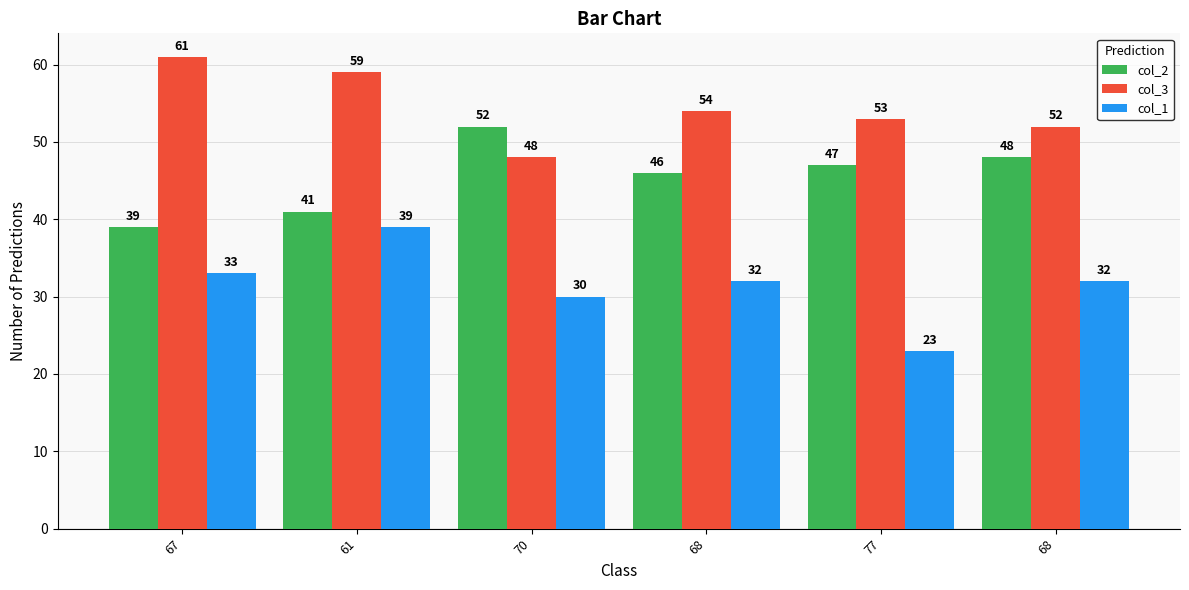

What is the label of the 5th bar from the left?

77